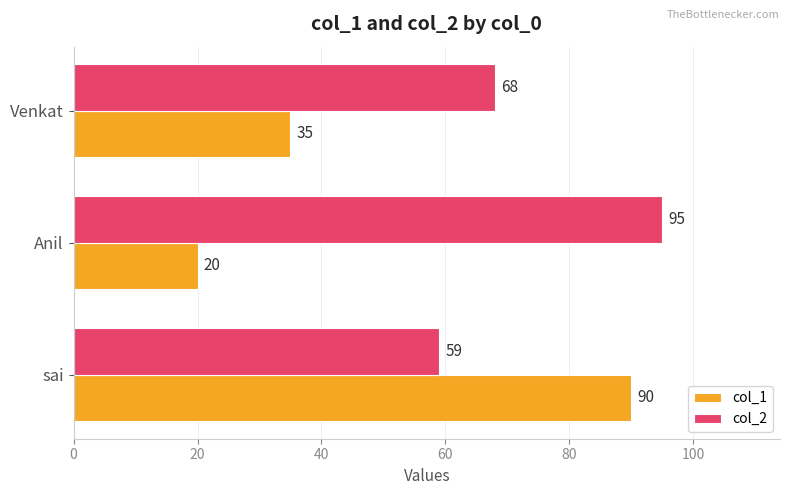

Where is col_2 nearest to the value 77?

Venkat